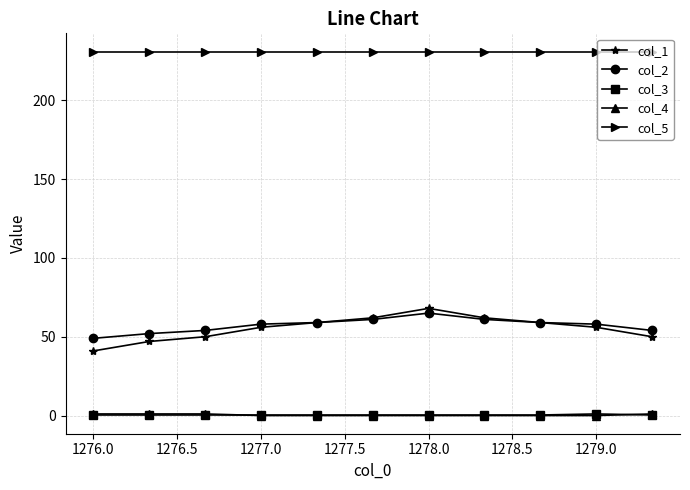

At how many categories does at least one series exceed 123?

11